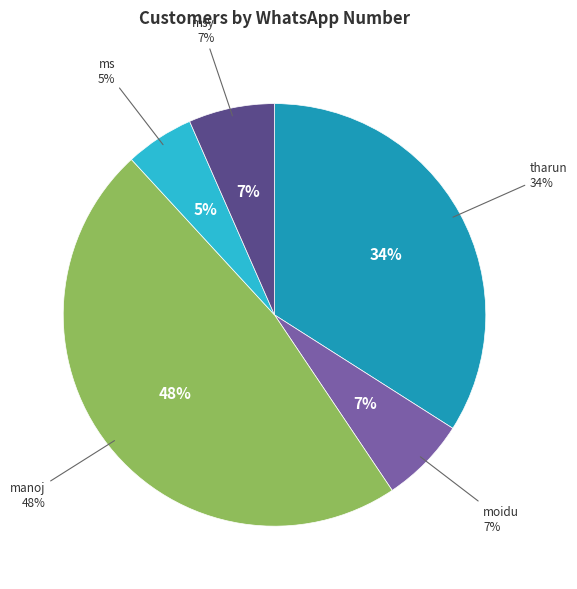

Is ms the majority of the pie?

No